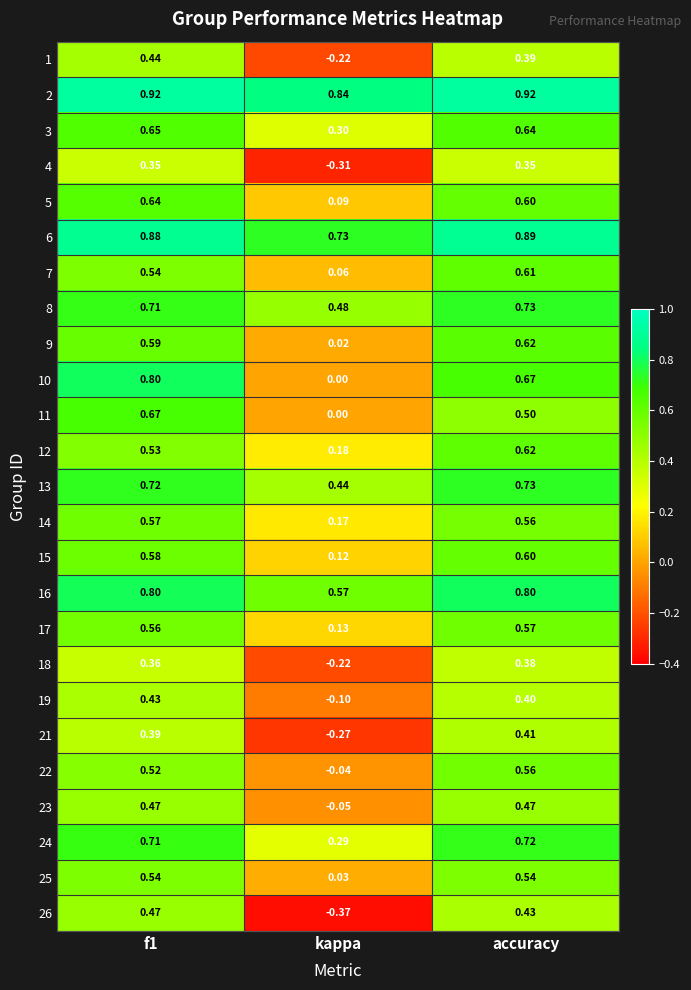

At which label is 16 closest to 0?

kappa